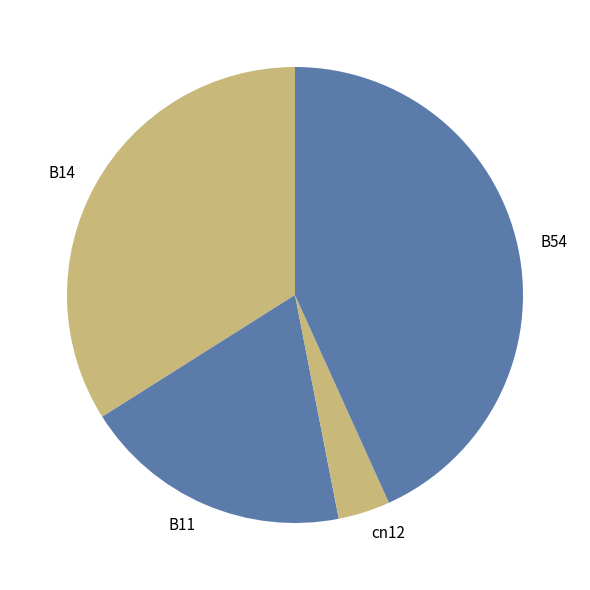

Is the sum of B54 and cn12 greater than half?

No